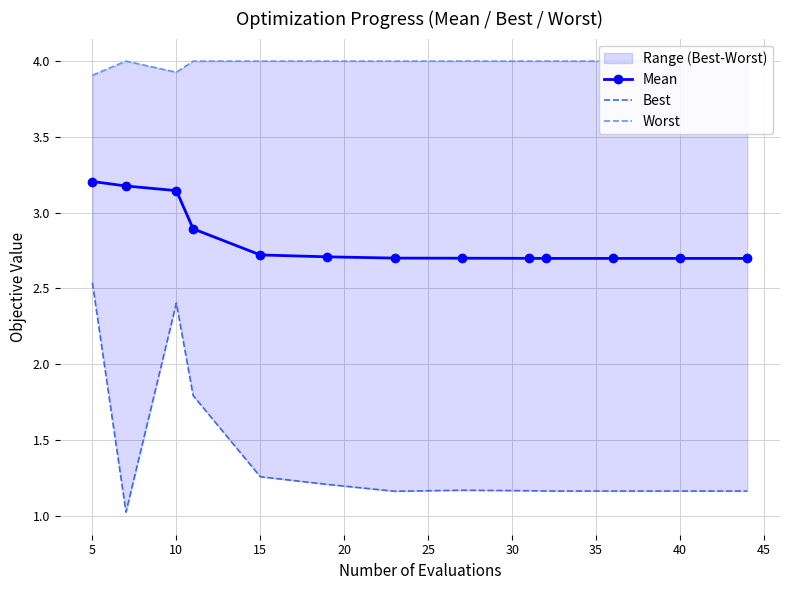

True or false: Mean and Worst intersect in this chart.

False